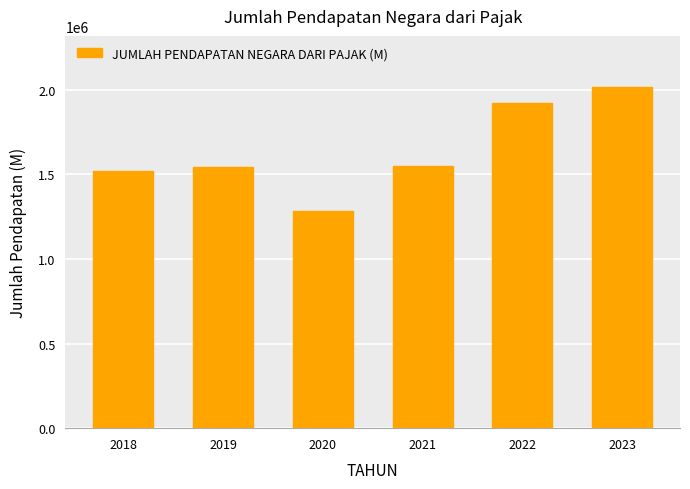

Where does the data first go above 1547841?

2021